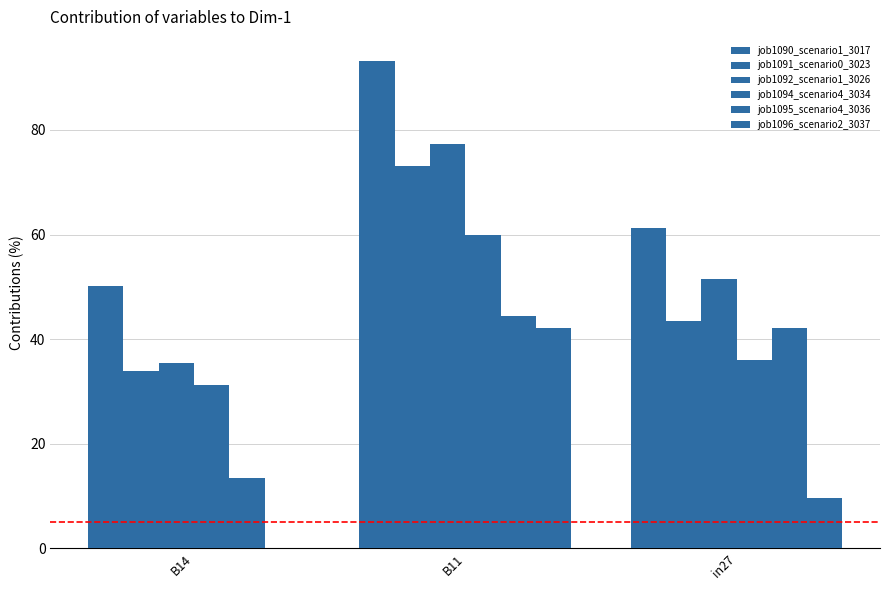

How many data points in job1096_scenario2_3037 are above 9?

2